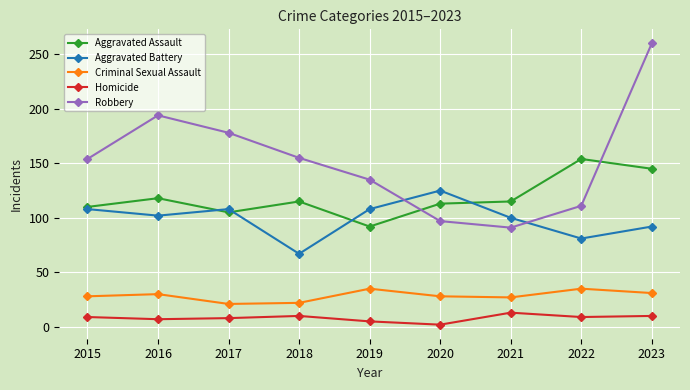

The value of Aggravated Assault at 2015 is 40. True or false?

False